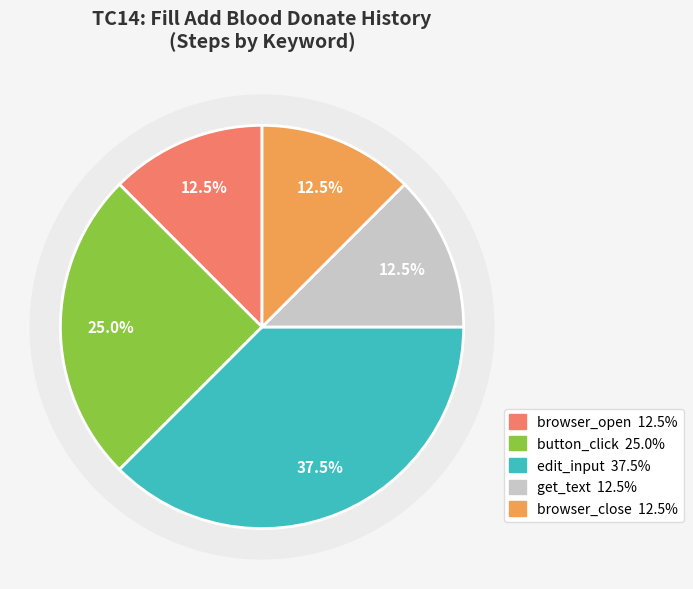

Count the number of slices in the pie.

8